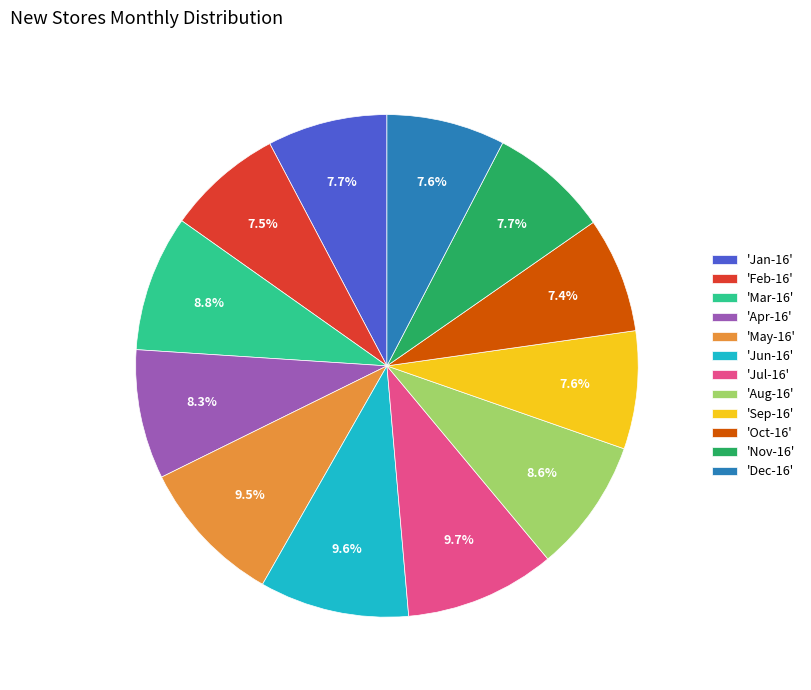

What is the ratio of the value at 'May-16' to the value at 'Apr-16'?

1.1